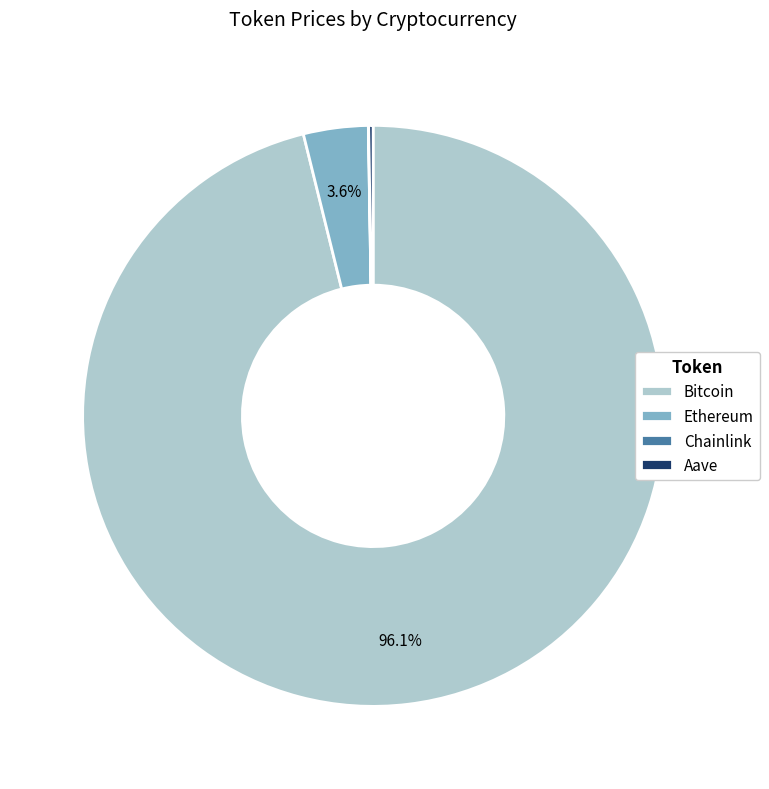

Which slice is the largest?

Bitcoin